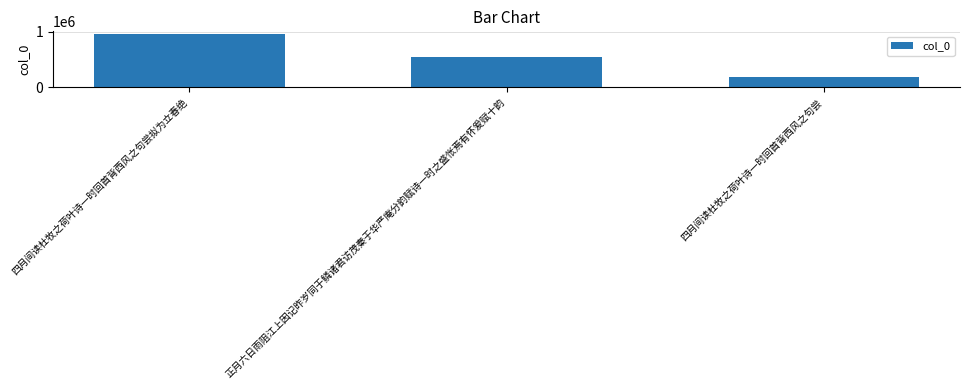

The value at 四月间读杜牧之荷叶诗一时回首背西风之句尝 is 268270. True or false?

False